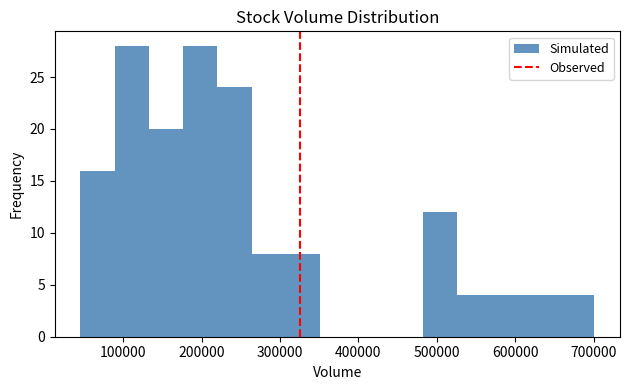

Reading left to right, transcribe this chart: for each bar, give the range it covers on the x-axis and its height. Neither the bar edges nor the heights are printed on the chart, so give them approximately, as read against the axes.

50000 to 90000: 16
90000 to 130000: 28
130000 to 180000: 20
180000 to 220000: 28
220000 to 260000: 24
260000 to 310000: 8
310000 to 350000: 8
350000 to 400000: 0
400000 to 440000: 0
440000 to 480000: 0
480000 to 530000: 12
530000 to 570000: 4
570000 to 610000: 4
610000 to 660000: 4
660000 to 700000: 4